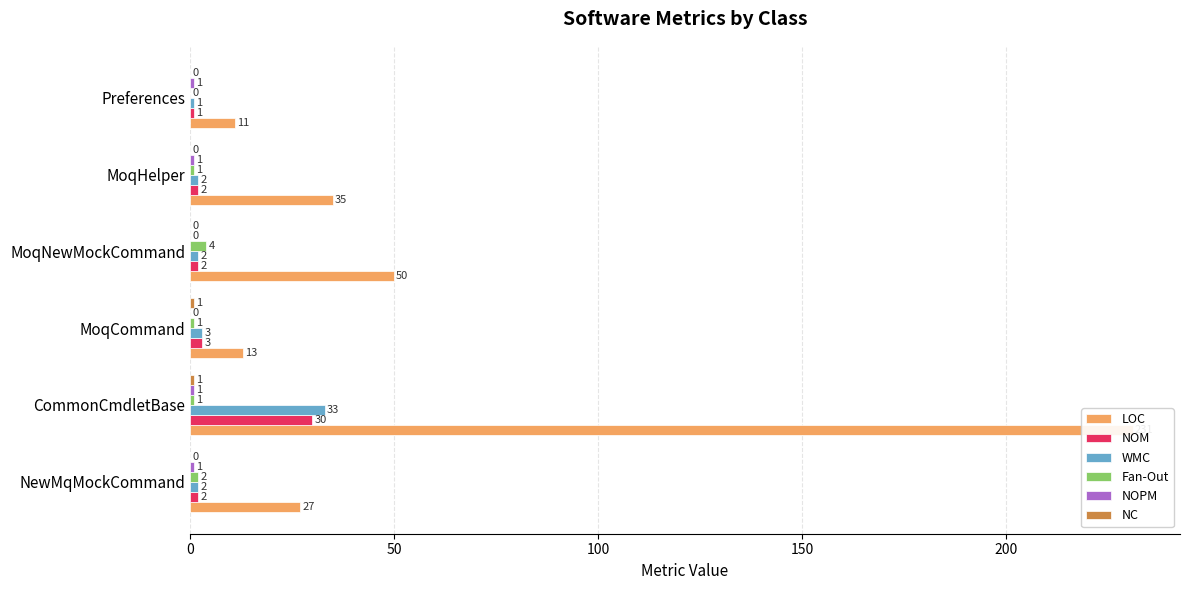

What is the difference between the highest and lowest values at CommonCmdletBase?

230